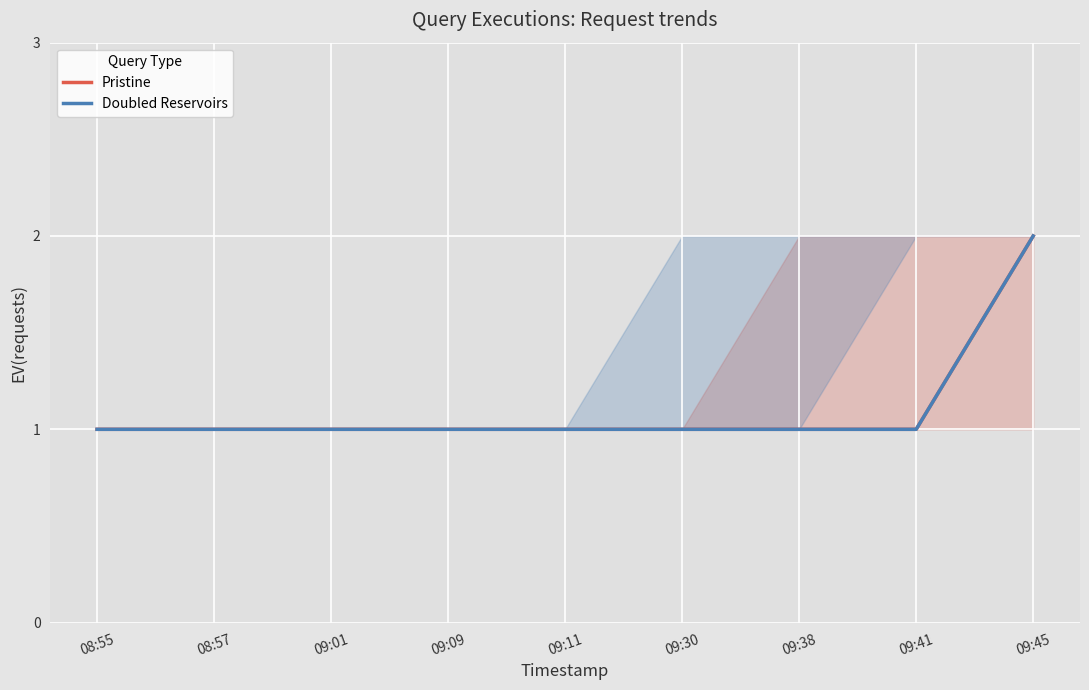

List the series in order of their peak value, lowest first.

Pristine, Doubled Reservoirs